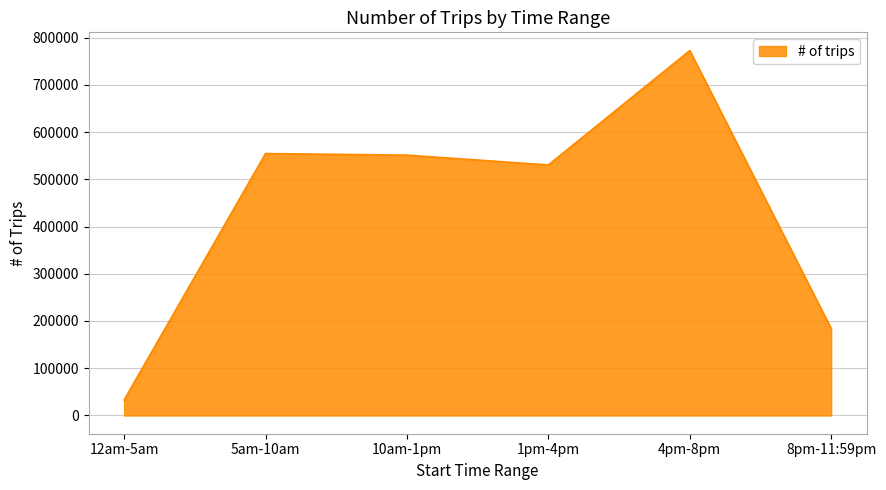

Which has a higher value, 5am-10am or 4pm-8pm?

4pm-8pm